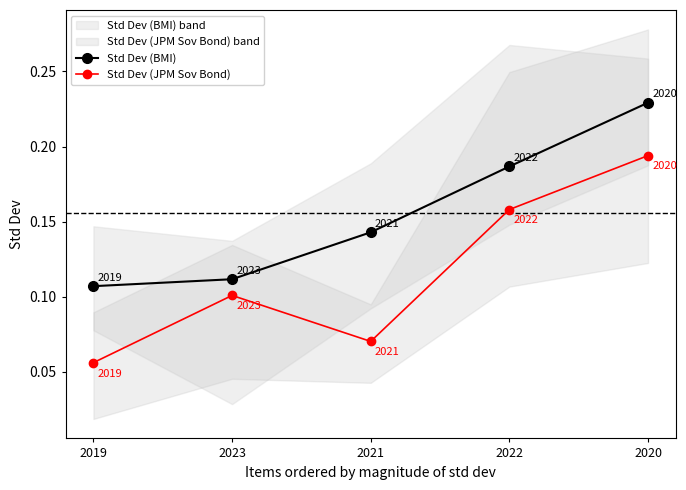

What position from the right is 2023?

4